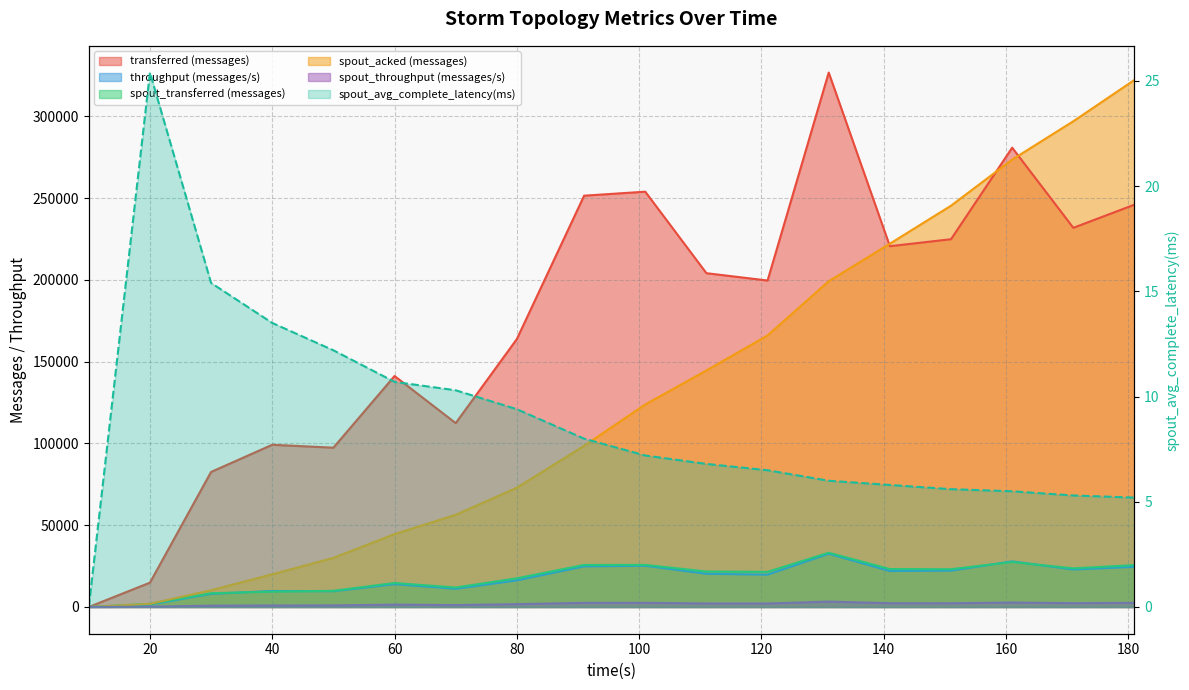

Between 161 and 141, which is larger?

161